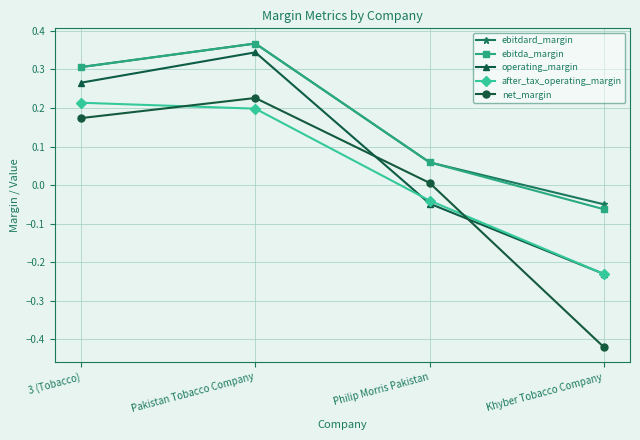

True or false: ebitda_margin and after_tax_operating_margin intersect in this chart.

False